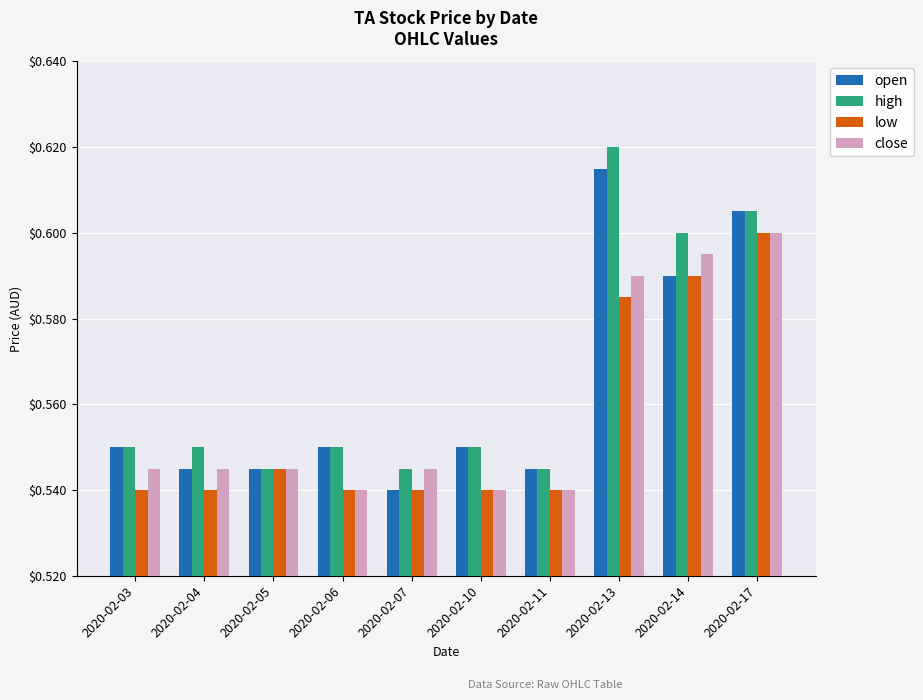

Is it true that close equals 0.8 at 2020-02-14?

False